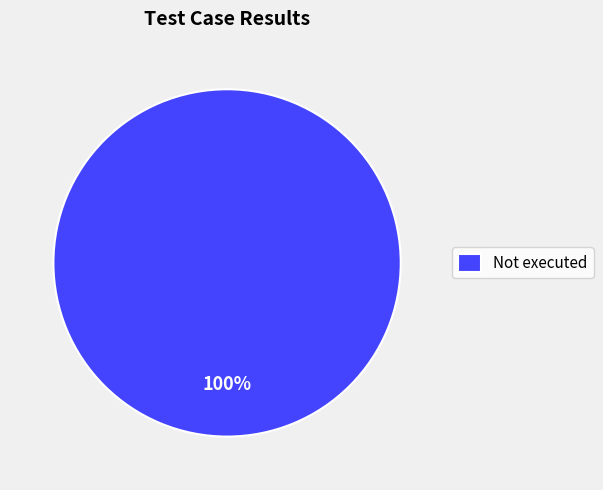

Which category accounts for the majority?

Not executed